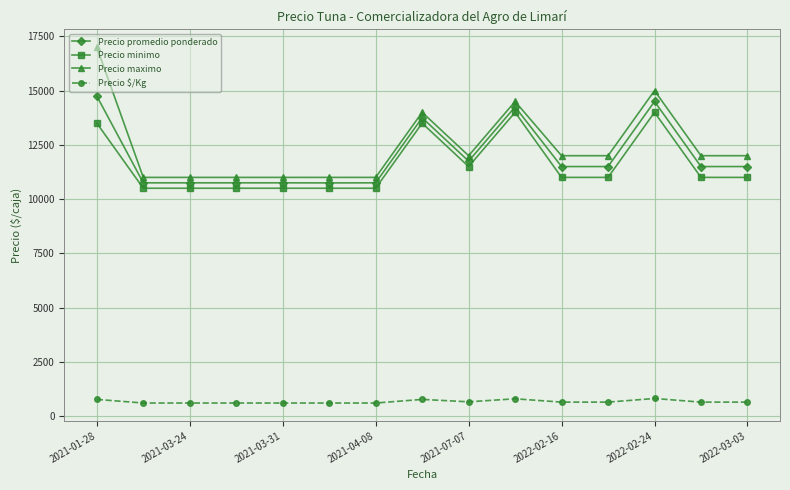

Which series has the widest spread of values?

Precio maximo